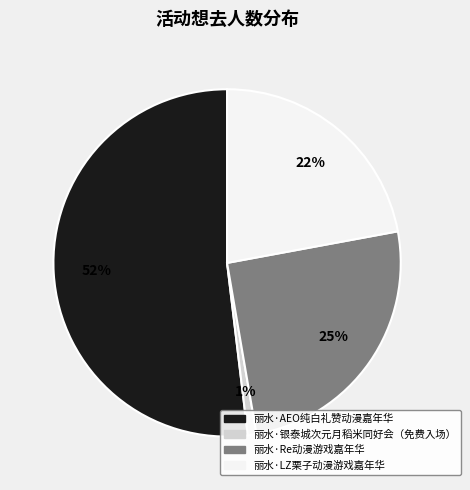

How many segments does this pie chart have?

4